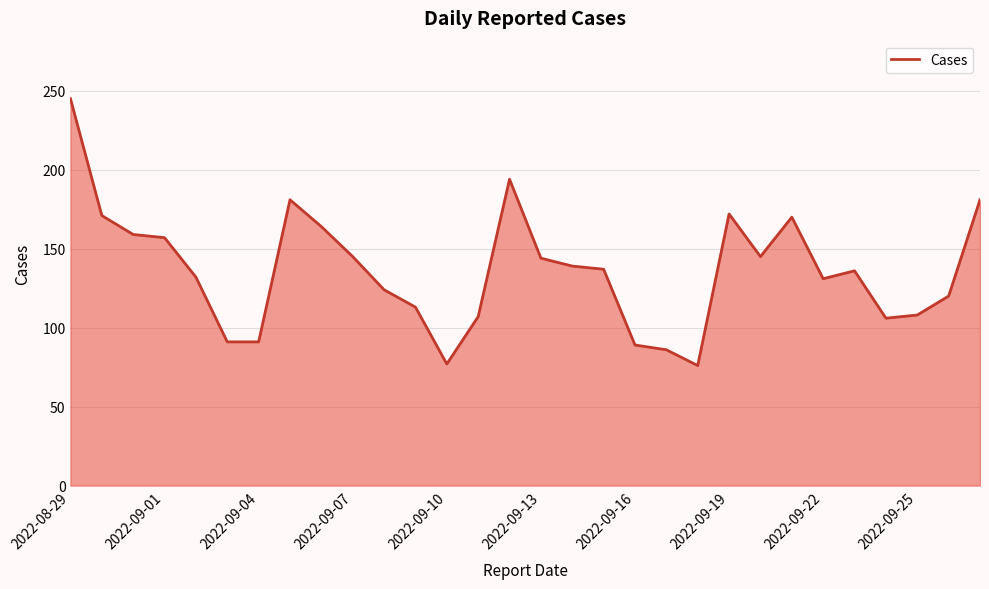

What is the greatest value displayed?

245